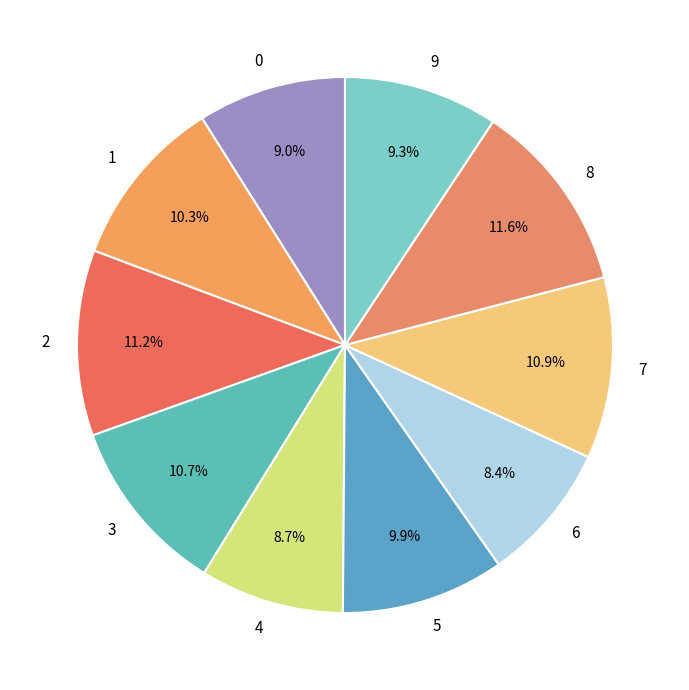

How many slices are in this pie chart?

10